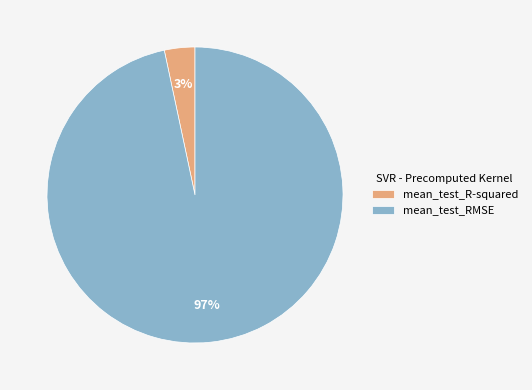

What percentage is the mean_test_RMSE slice, to the nearest percent?

97%